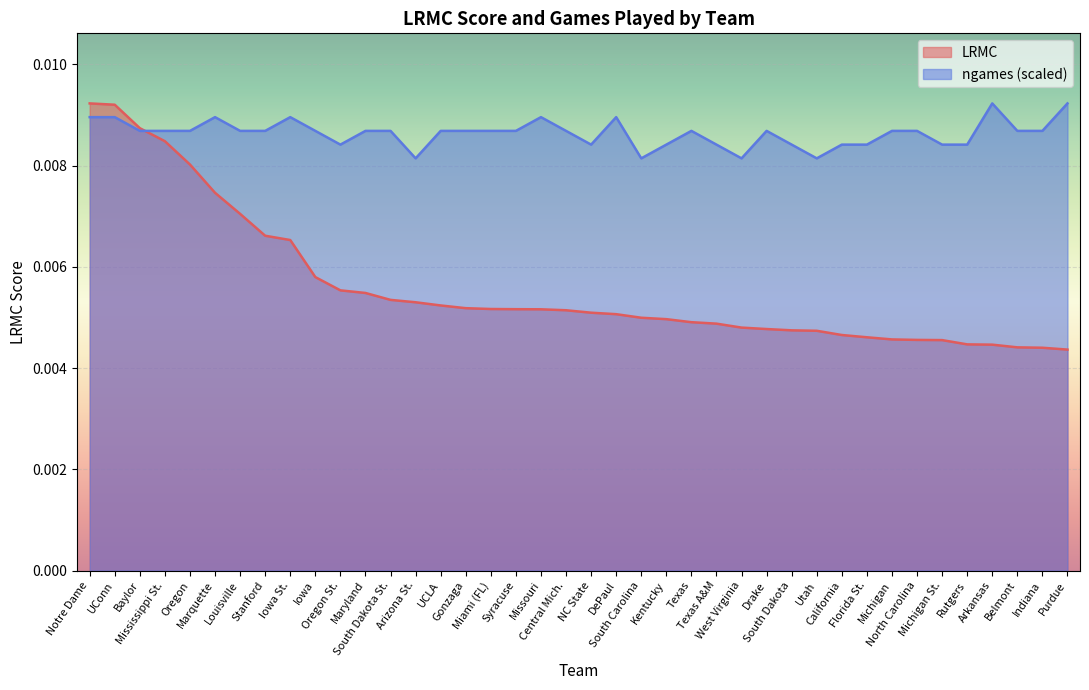

True or false: LRMC has more than 1 interior local peaks.

False